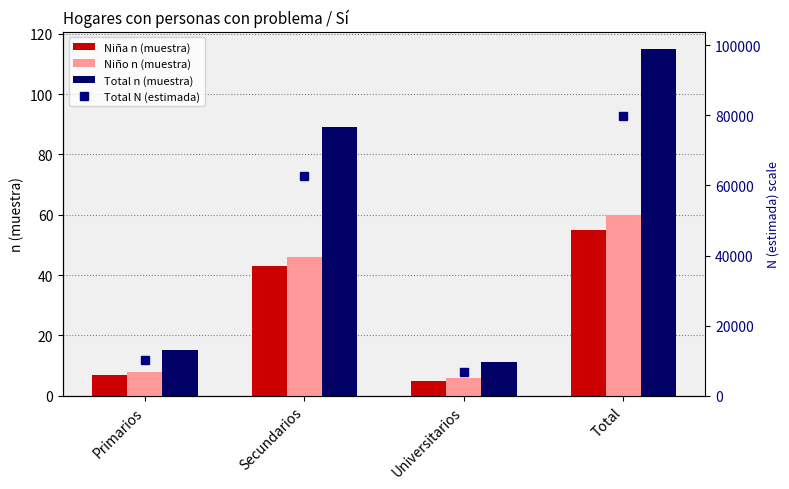

What is the sum of the Total N (estimada) values at Universitarios and Total?

86807